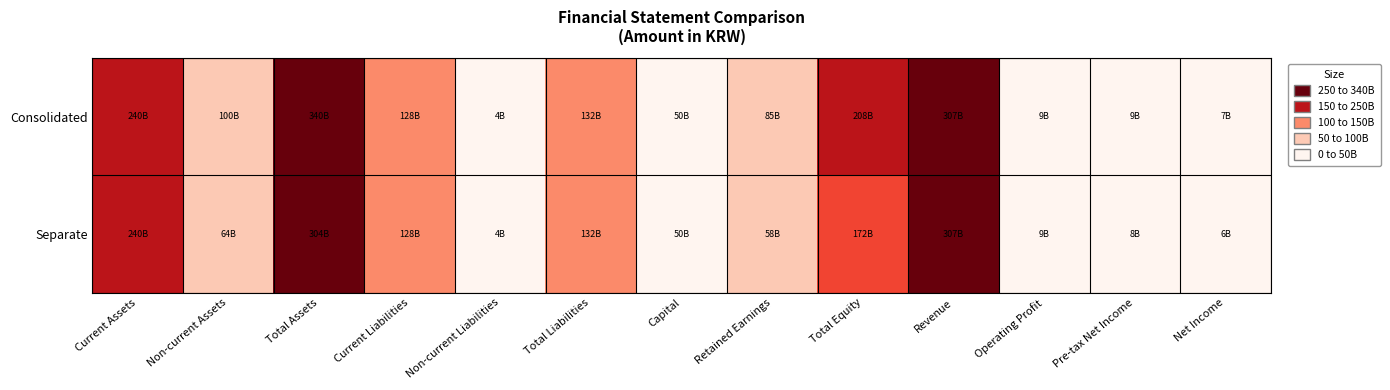

Which label corresponds to the smallest value in the chart?

Non-current Liabilities